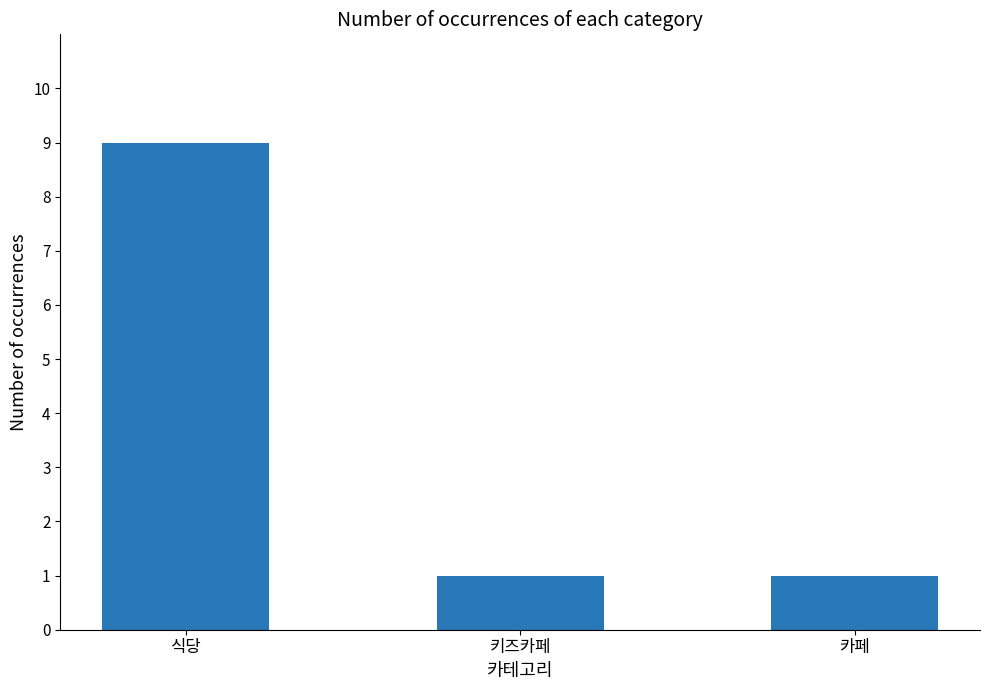

Approximately how many times larger is the value at 카페 compared to 키즈카페?

1.0